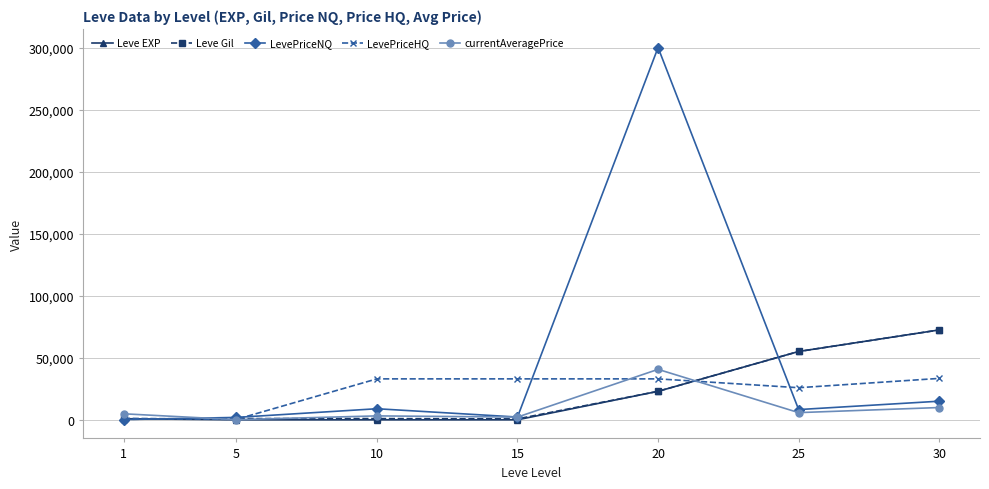

How many values in the currentAveragePrice series are below 4847?

3